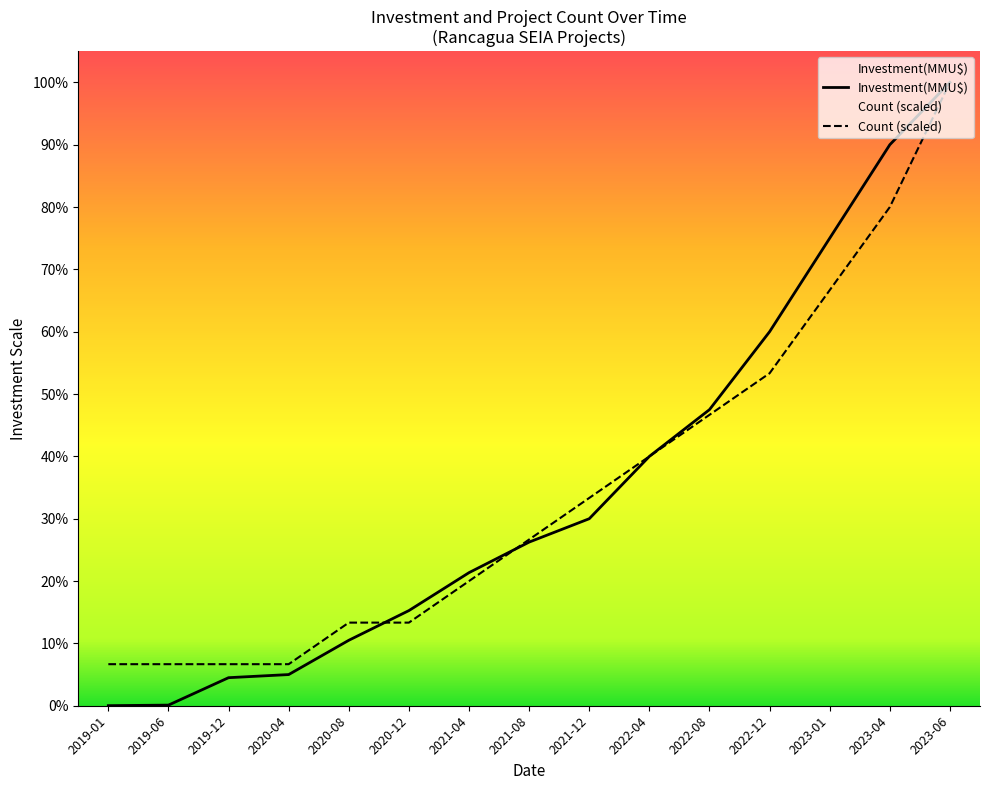

What is the label of the 7th point from the right?

2021-12